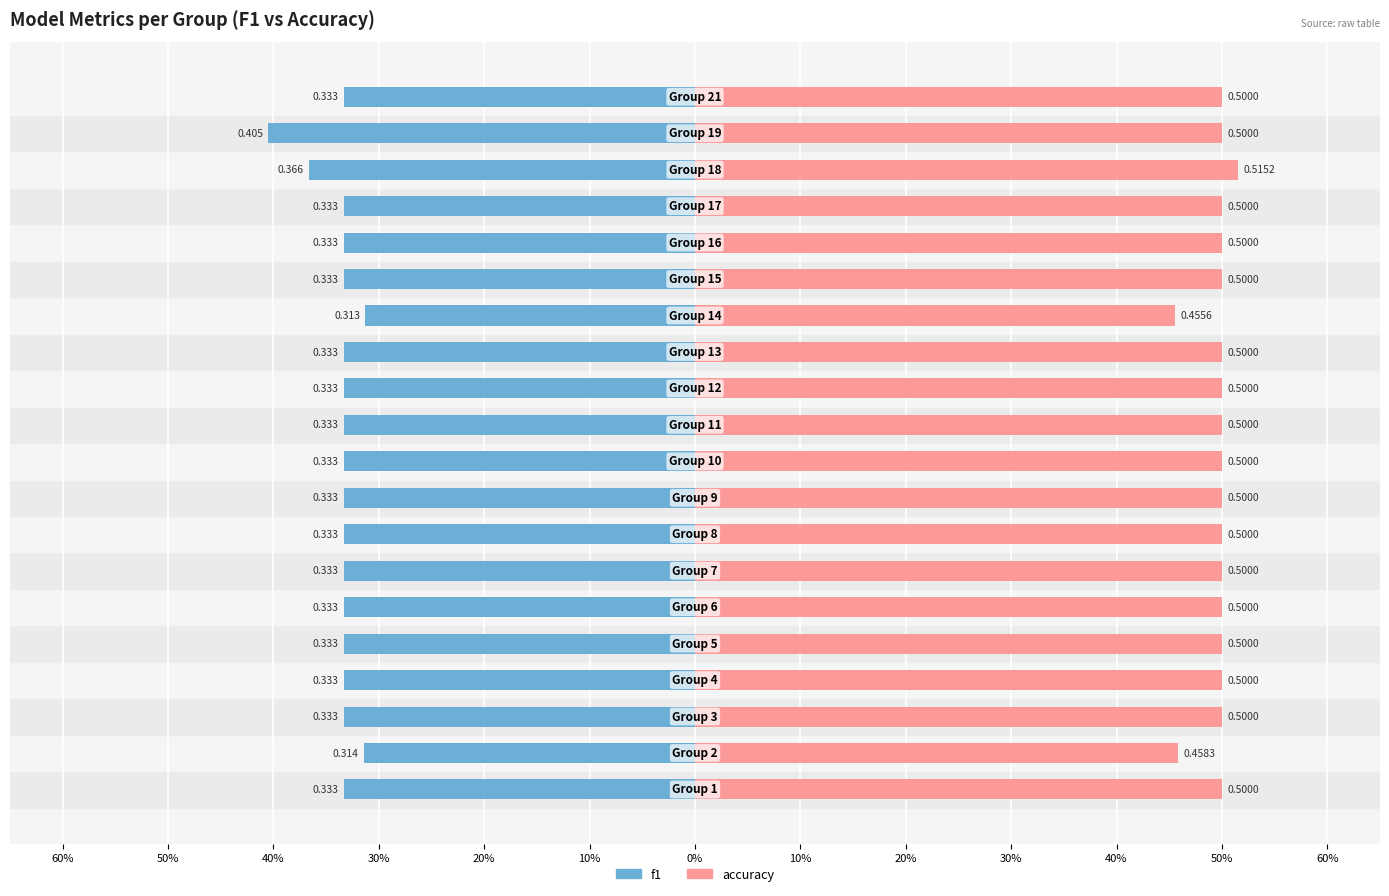

At how many categories does at least one series exceed 0?

20